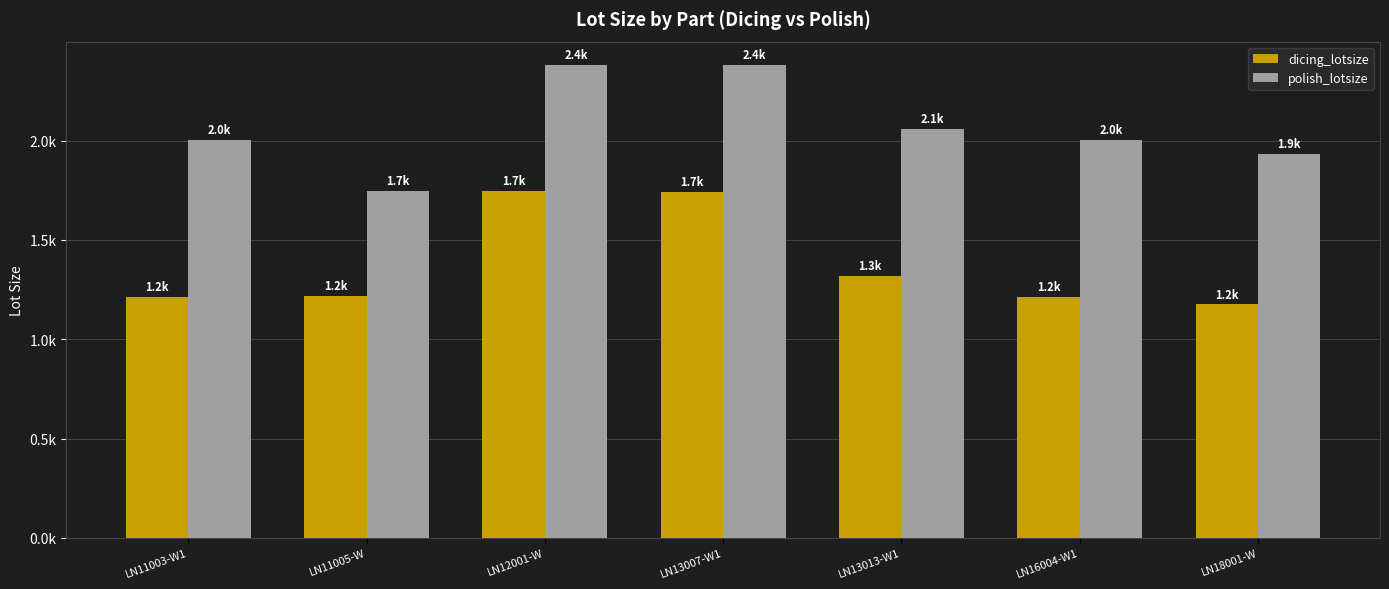

Rank the series by their average value, from highest to lowest.

polish_lotsize, dicing_lotsize